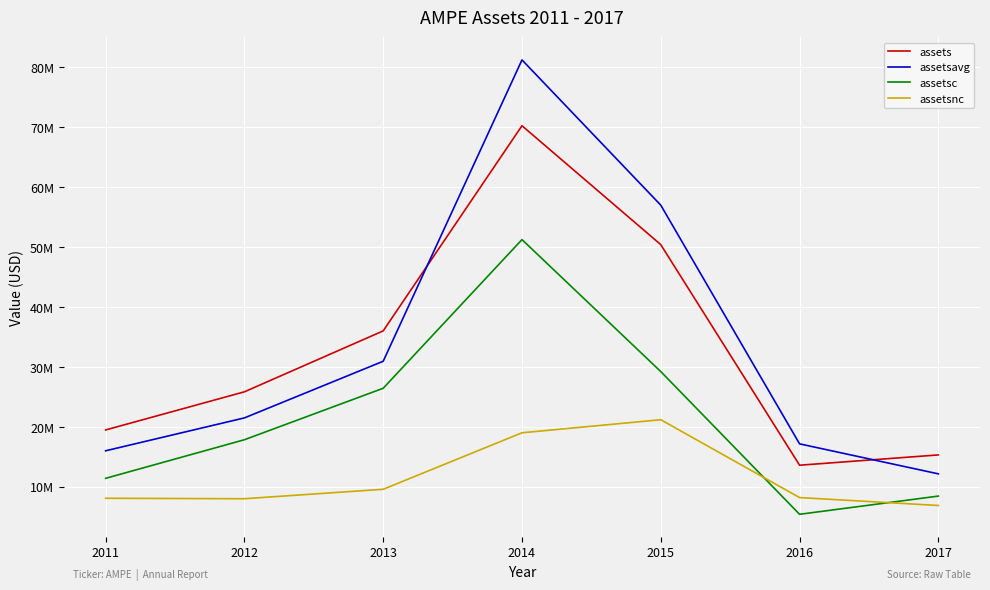

What are all the series names shown in the legend?

assets, assetsavg, assetsc, assetsnc